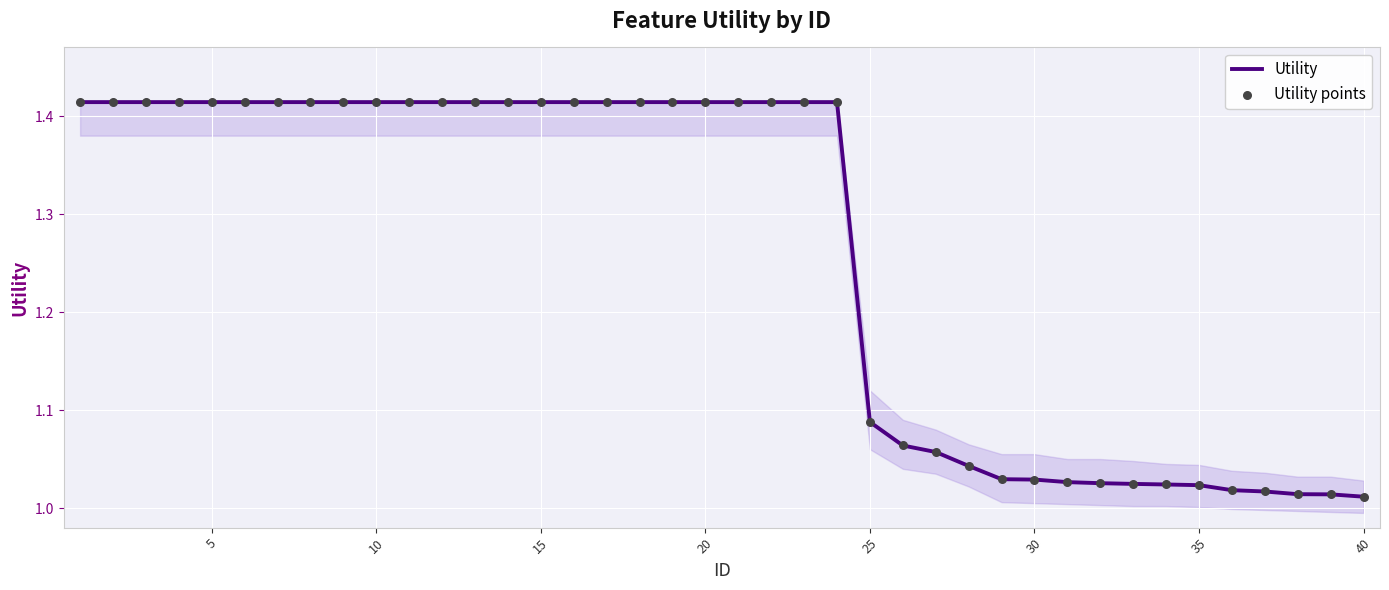

What is the difference between the maximum and minimum values?

0.4